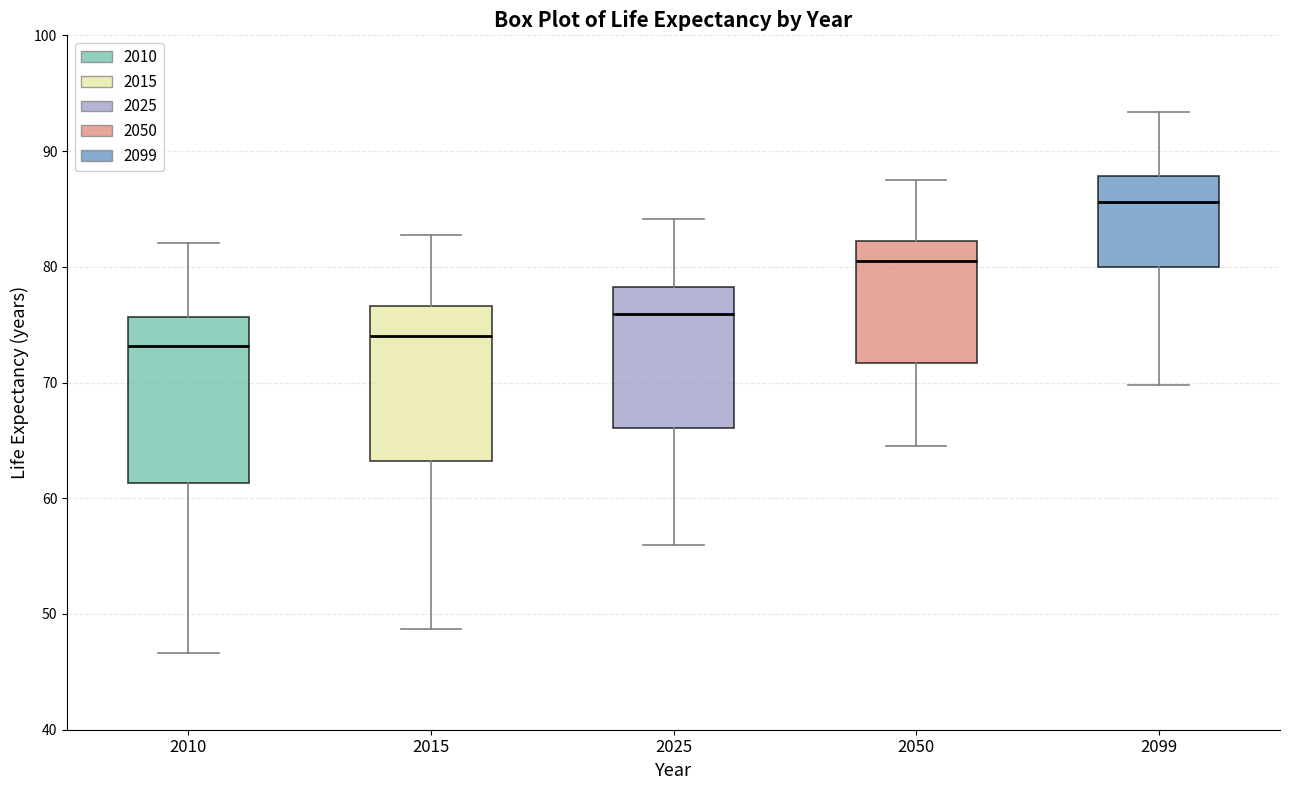

Reading left to right, transcribe this box plot: for each box, give where its median line is, the range the box spans, and where its two whiskers end, as read against the y-axis. The values are not printed on the chart, so give them approximately, as read against the axis.

2010: median 73, box 61 to 76, whiskers 47 to 82
2015: median 74, box 63 to 77, whiskers 49 to 83
2025: median 76, box 66 to 78, whiskers 56 to 84
2050: median 80, box 72 to 82, whiskers 65 to 87
2099: median 86, box 80 to 88, whiskers 70 to 93